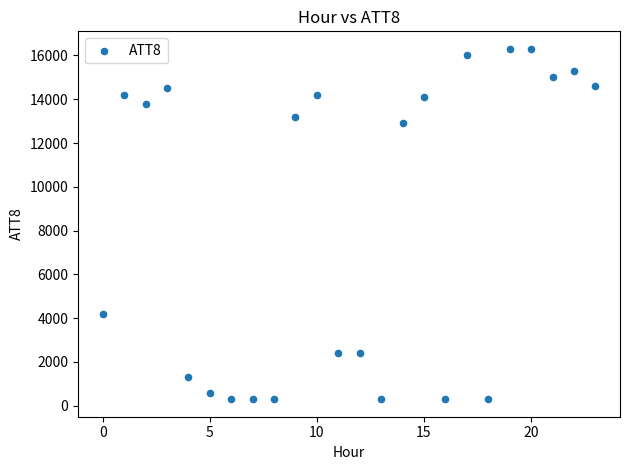

What is the range of Y values (max minus min)?

16000